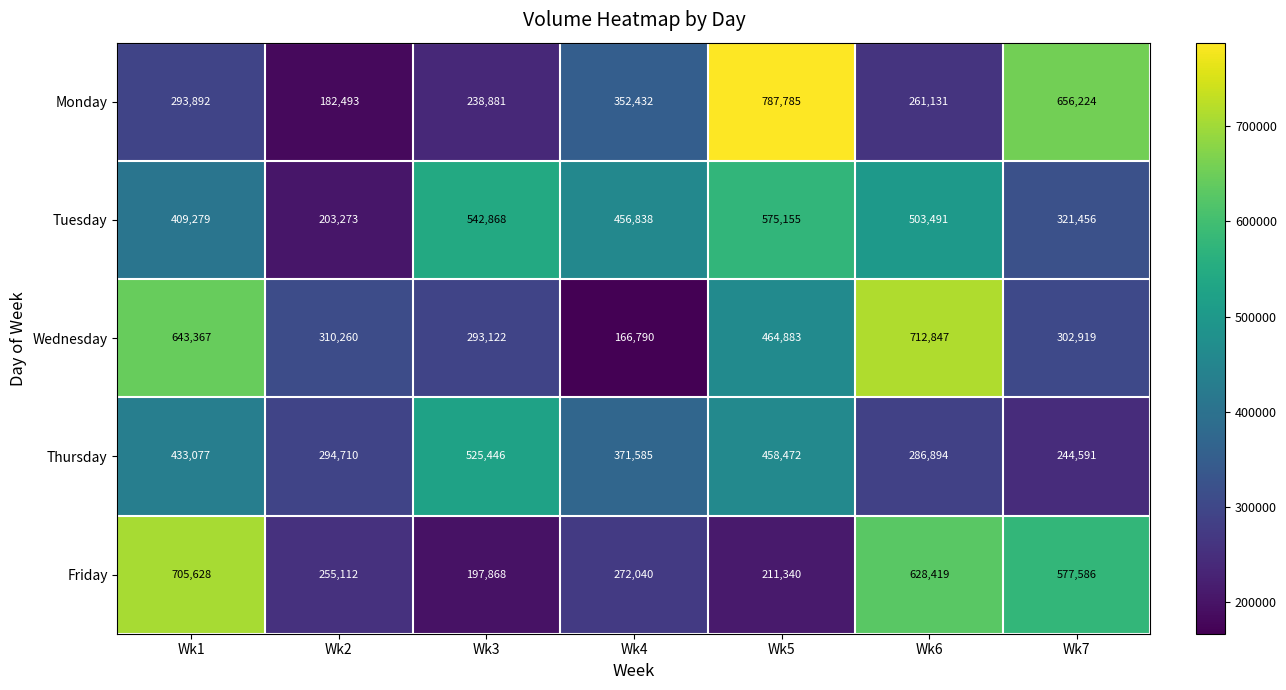

At how many categories does at least one series exceed 449659?

6